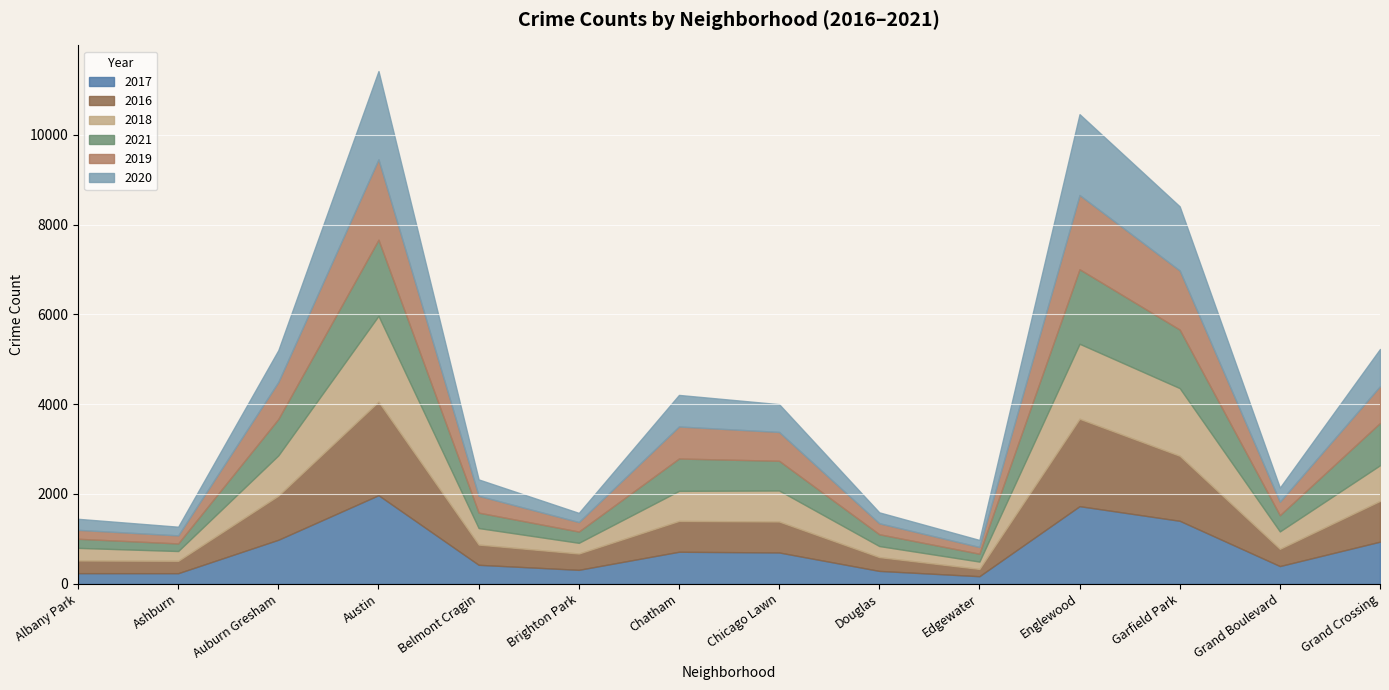

How many lines are shown in the chart?

6